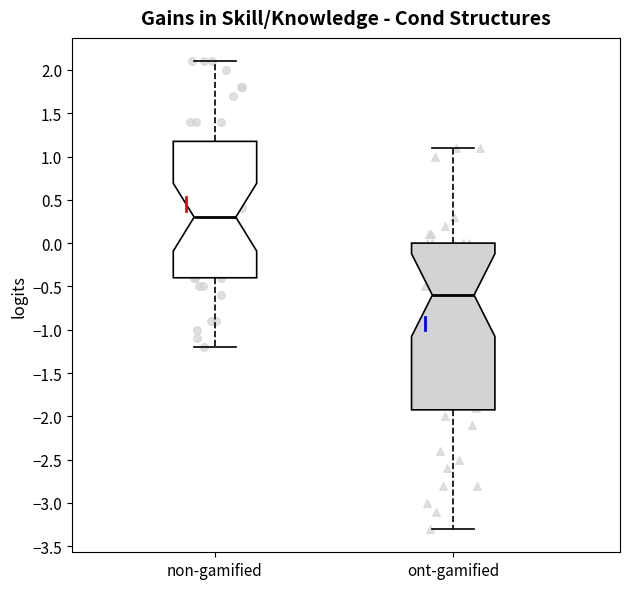

Where does the upper whisker of the box for non-gamified end on the y-axis? The values are not printed on the chart, so give them approximately, as read against the axis.

2.1